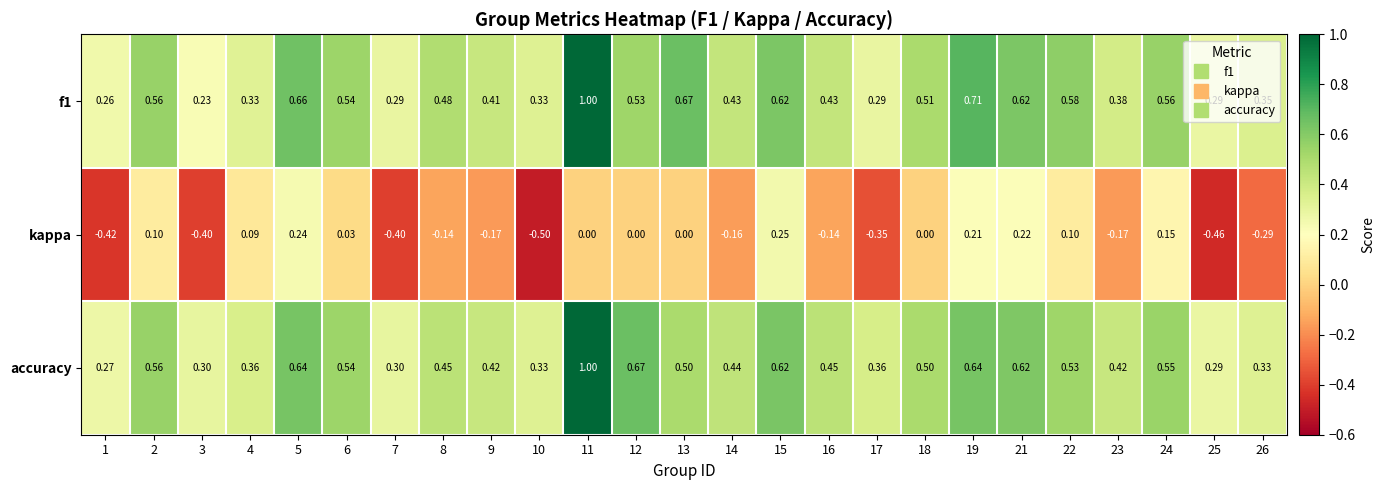

Between 8 and 10, which series saw the biggest shift?

kappa